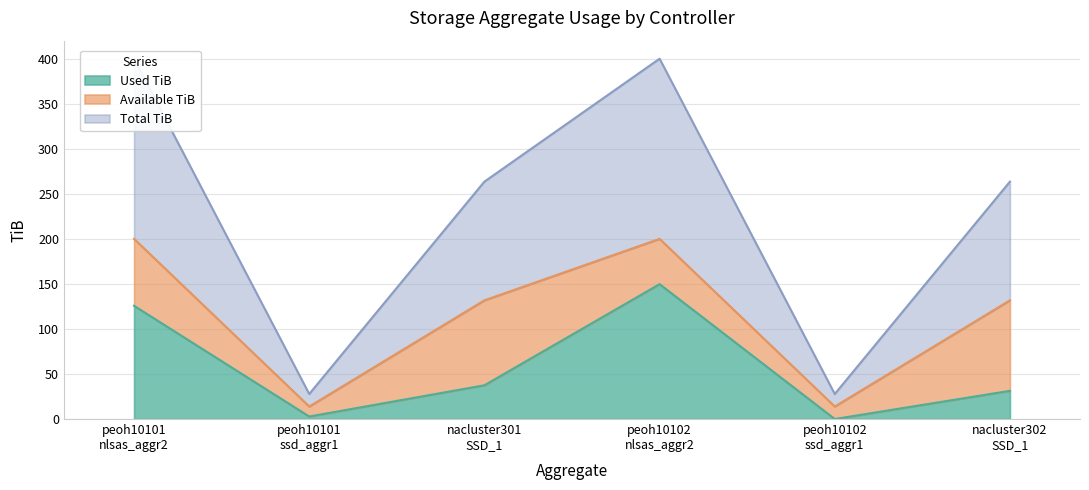

Which category has the lowest value in the Used TiB series?

peoh10102
ssd_aggr1